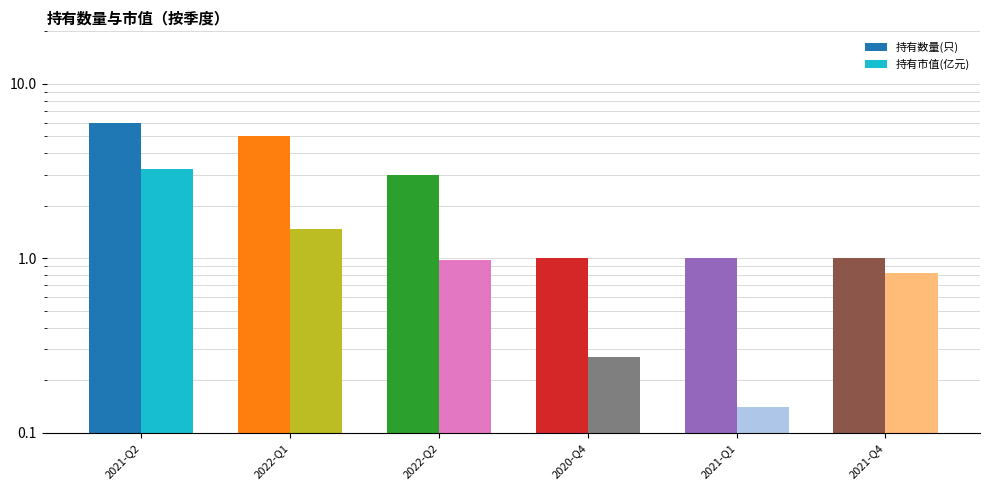

At how many categories does at least one series exceed 0?

6